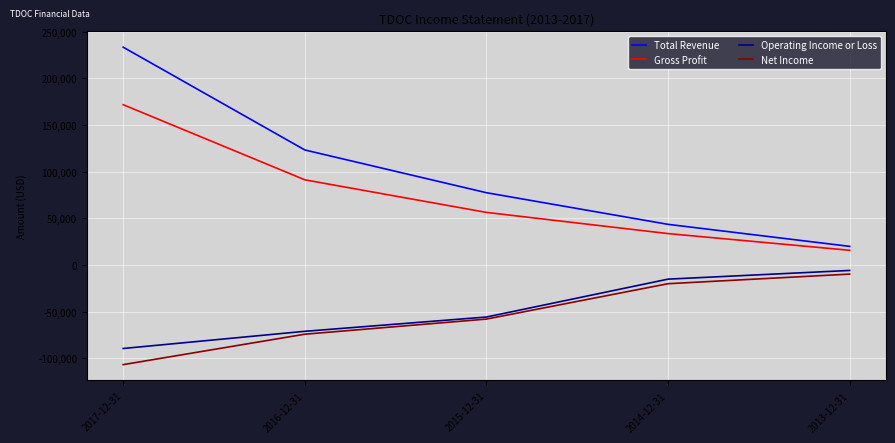

What is the total value across all series at 2014-12-31?

41800